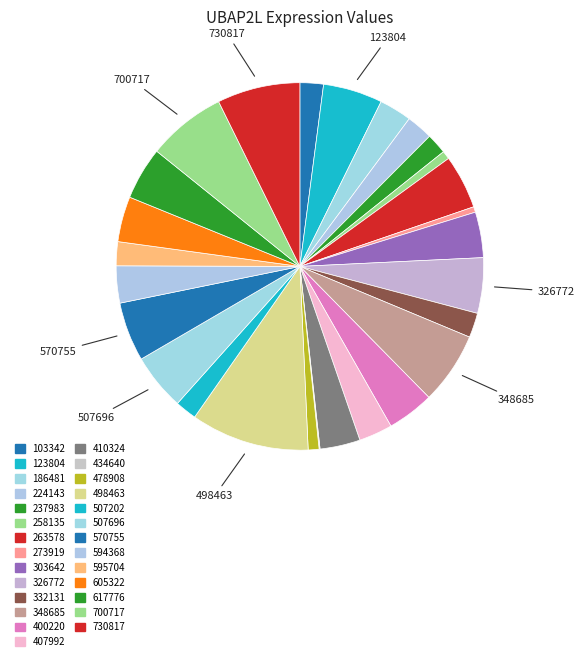

Between 498463 and 594368, which is larger?

498463